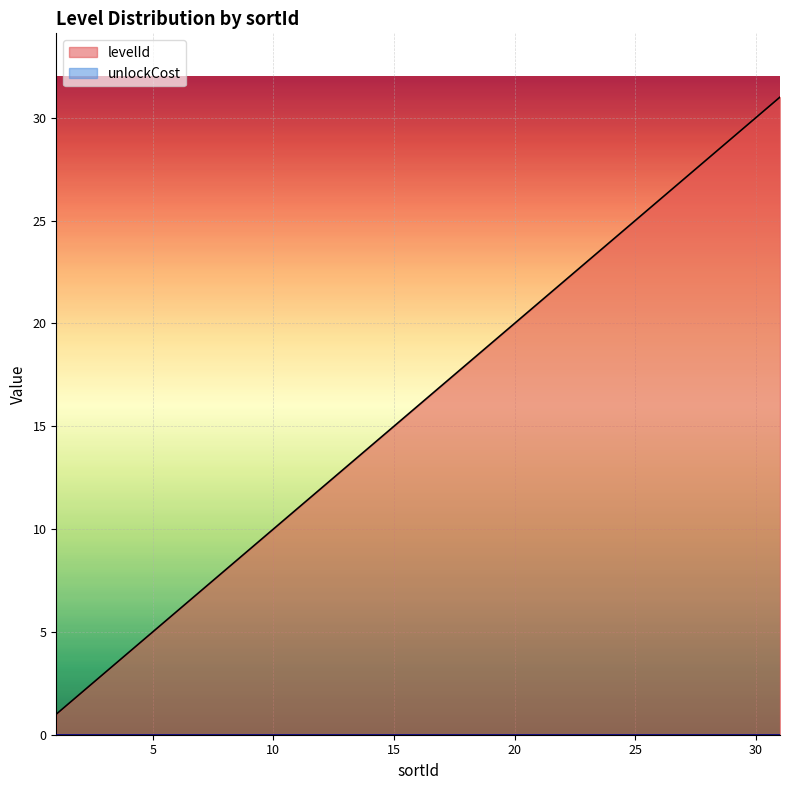

Rank the categories by value from lowest to highest.

1, 2, 3, 4, 5, 6, 7, 8, 9, 10, 11, 12, 13, 14, 15, 16, 17, 18, 19, 20, 21, 22, 23, 24, 25, 26, 27, 28, 29, 30, 31